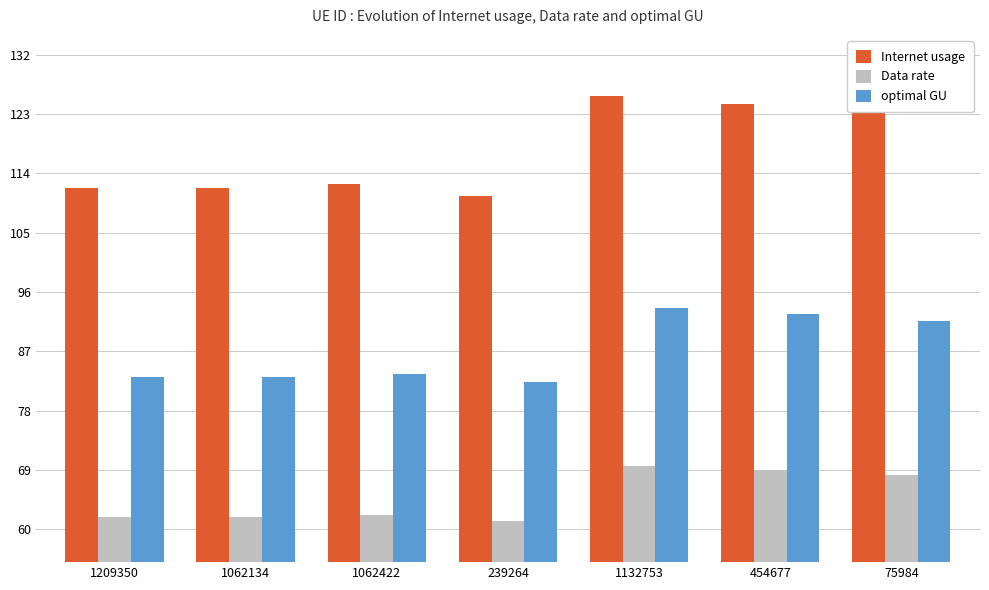

The optimal GU series shows 83.2 at 1062134. True or false?

True